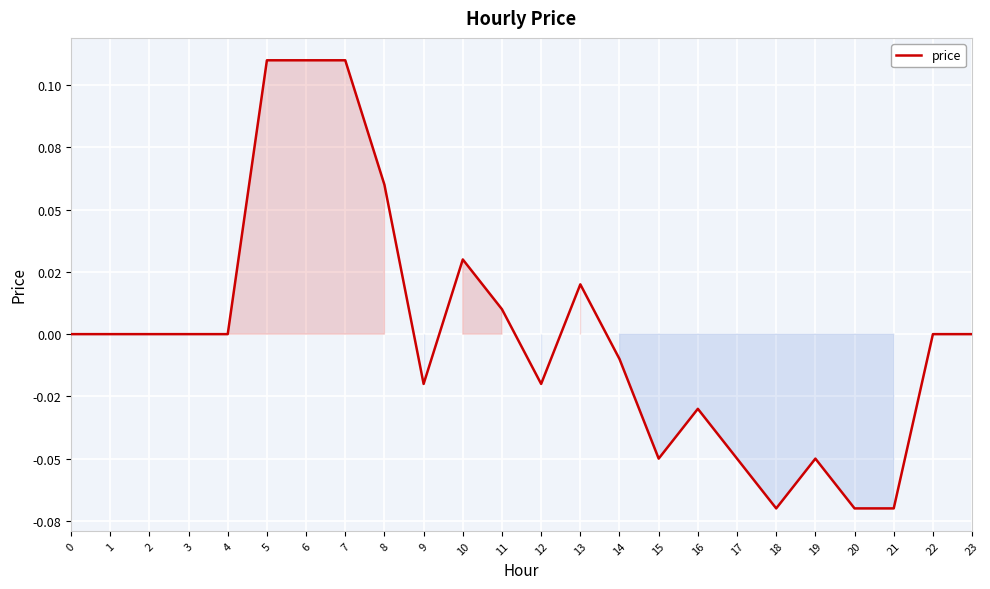

Does the chart display data point markers on the line(s)?

No